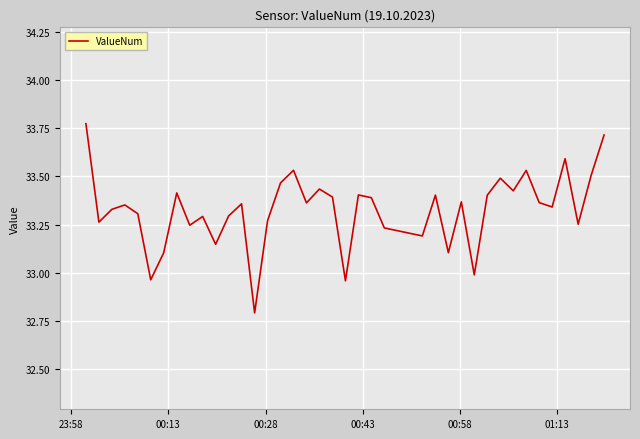

What is the smallest value displayed?

32.8